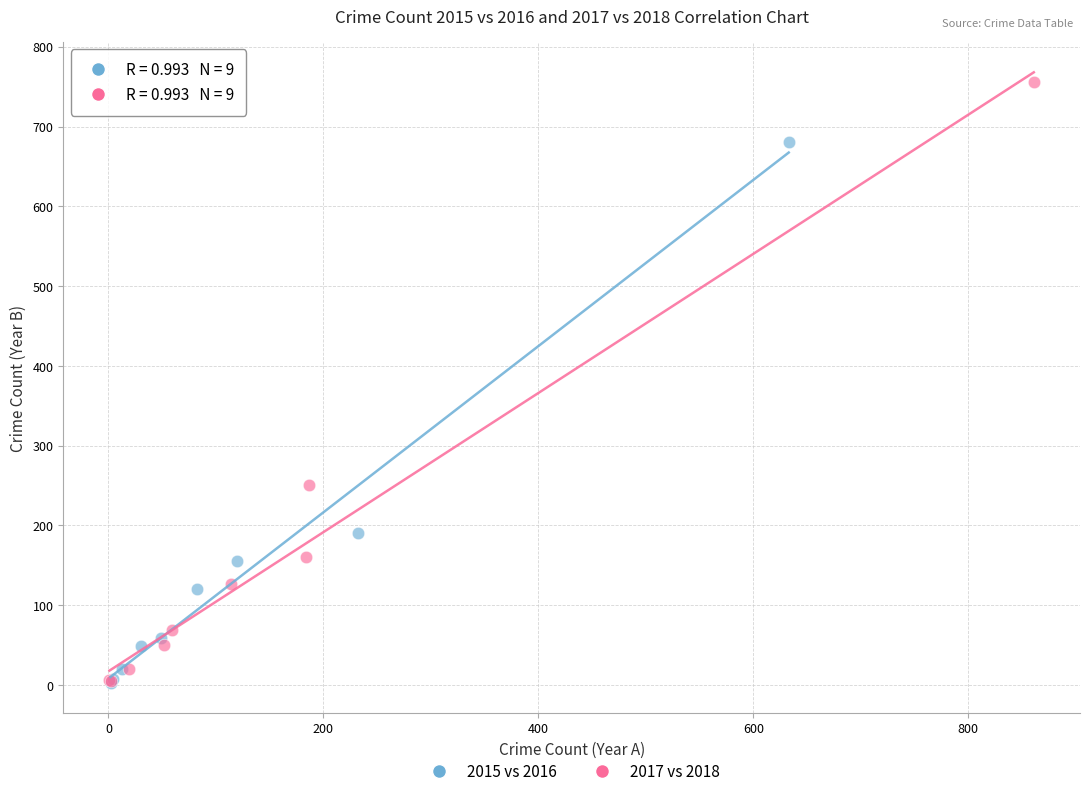

Which series has the widest spread of Y values?

2017 vs 2018